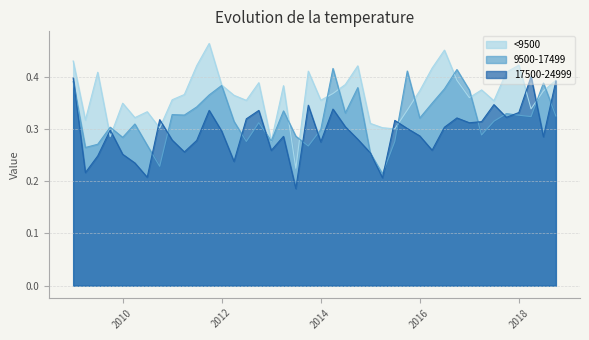

Rank the series by their average value, from highest to lowest.

<9500, 9500-17499, 17500-24999